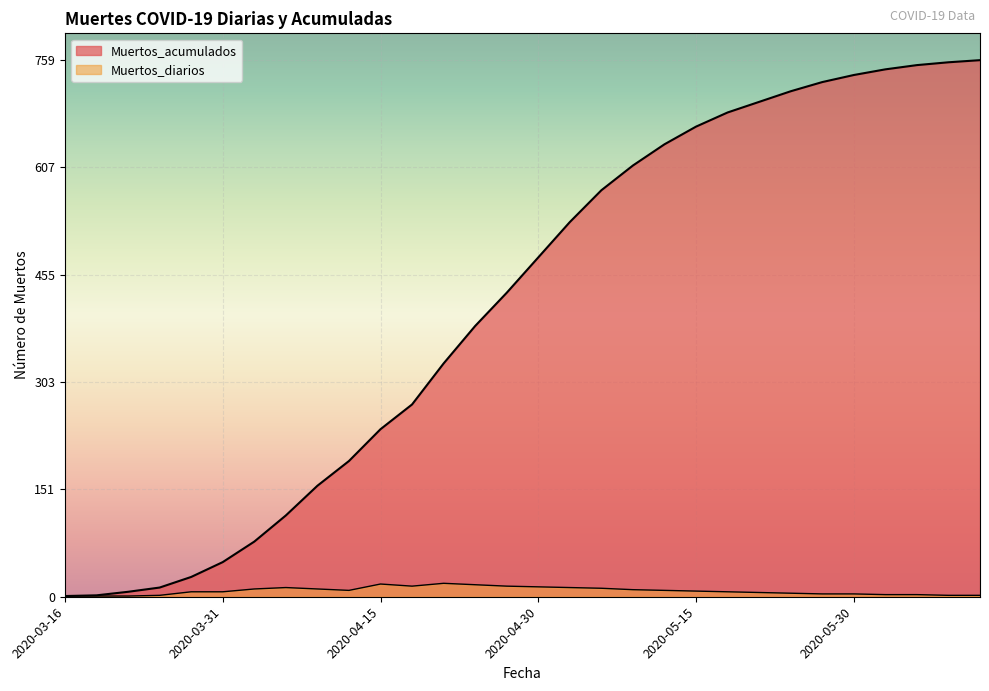

True or false: Muertos_acumulados has a value of 526 at 2020-06-11.

False